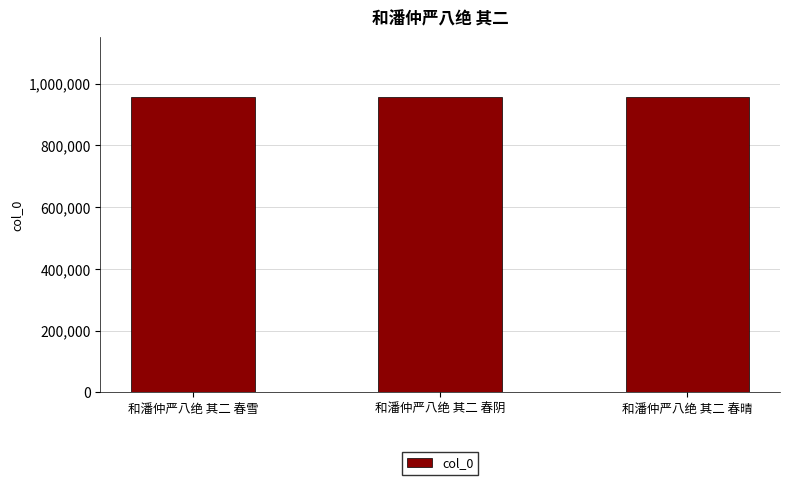

What is the sum of all values?

2874239